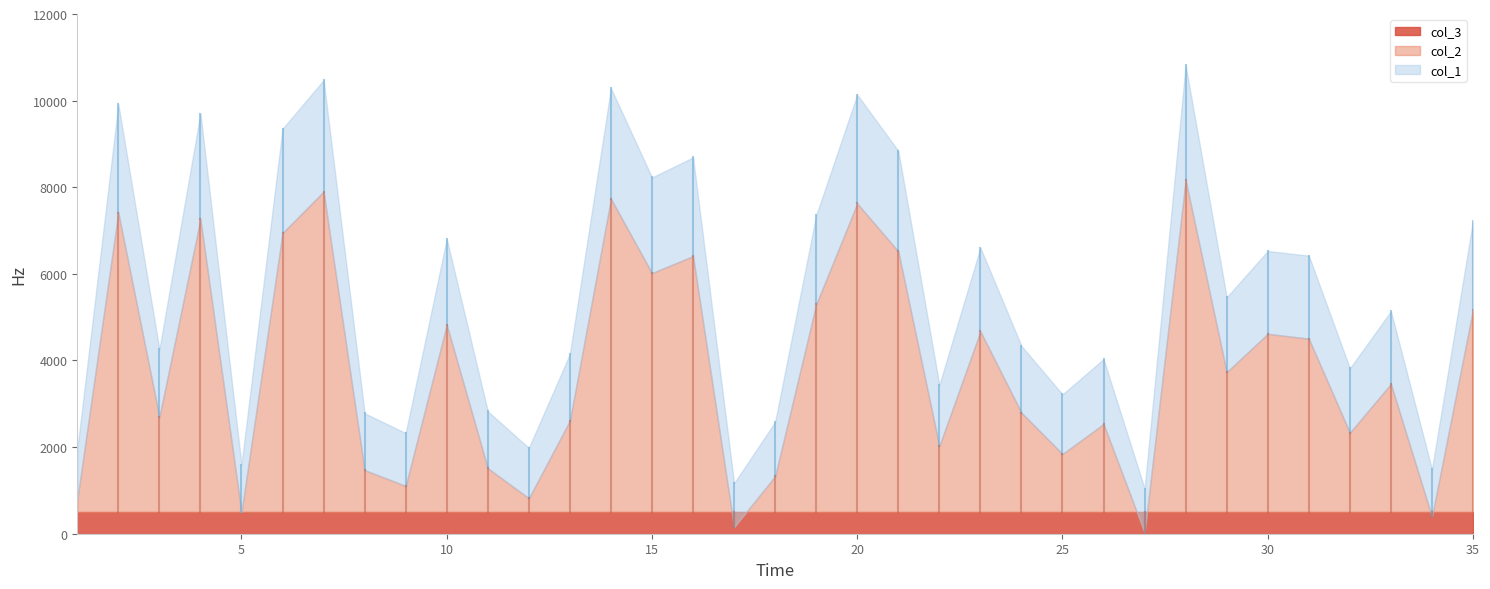

At which category is the sum across all series the highest?

28